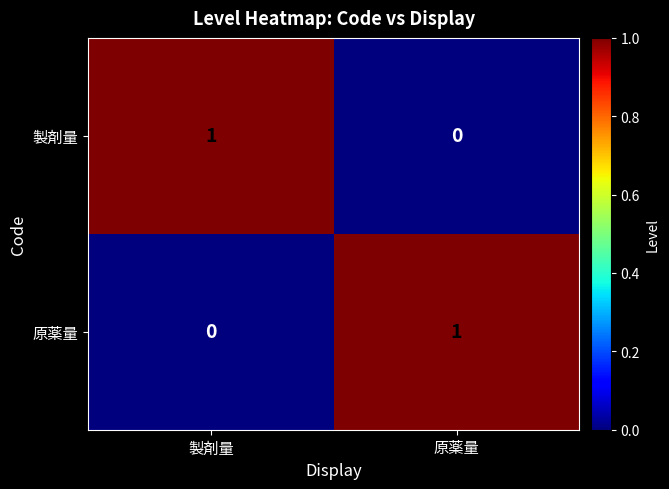

The 製剤量 series shows 1 at 製剤量. True or false?

True